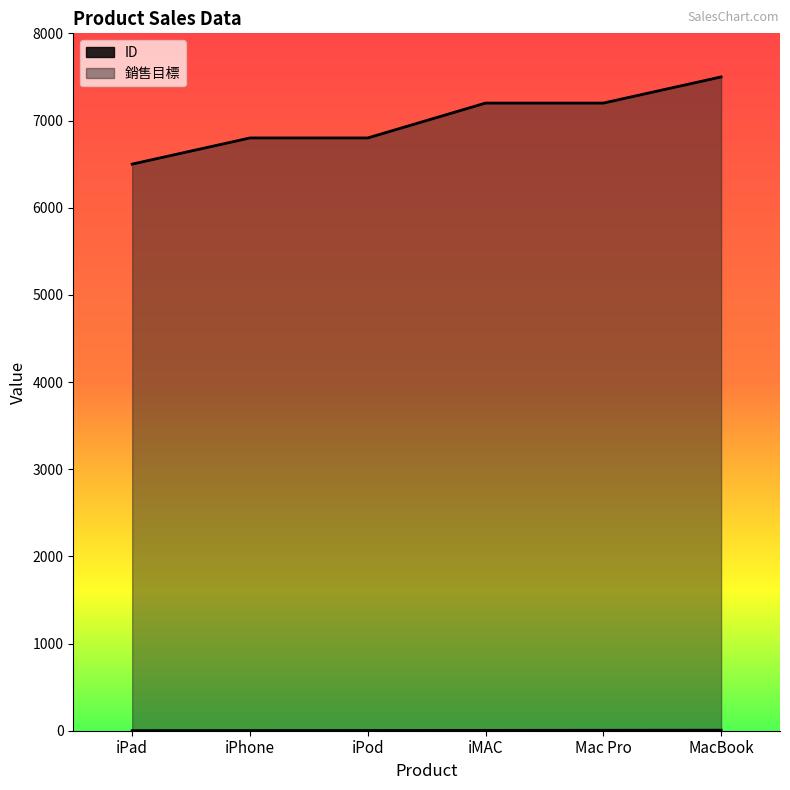

Rank the categories by 銷售目標 value from lowest to highest.

iPad, iPhone, iPod, iMAC, Mac Pro, MacBook